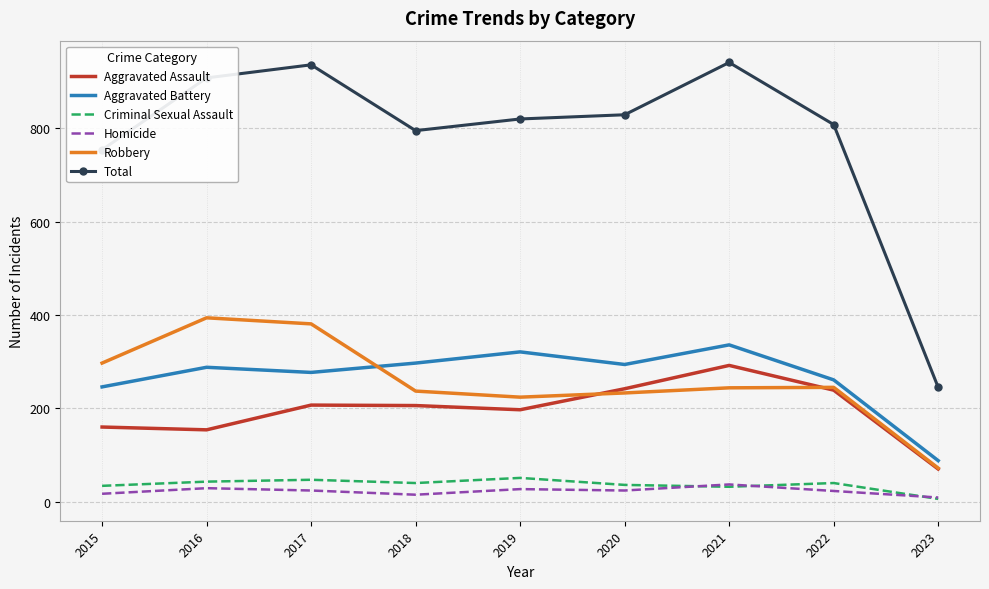

True or false: Robbery and Criminal Sexual Assault cross at least once.

False